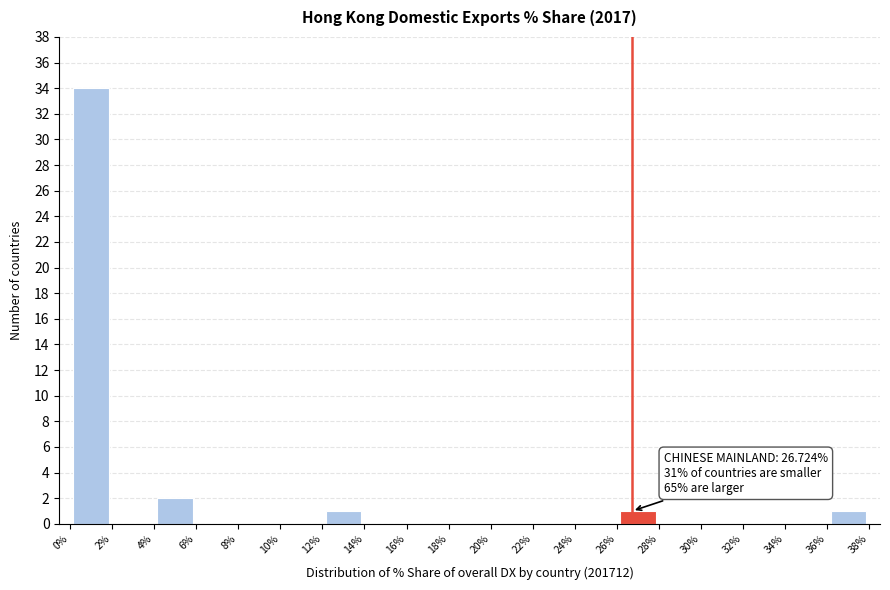

Which range on the x-axis has the tallest bar?

0% to 2%